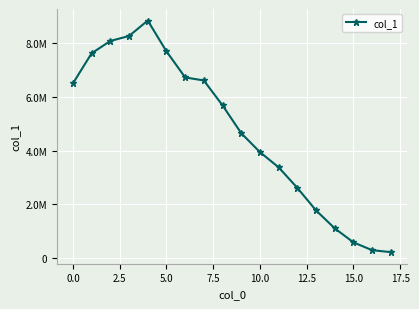

Which category has the lowest value across all series?

17